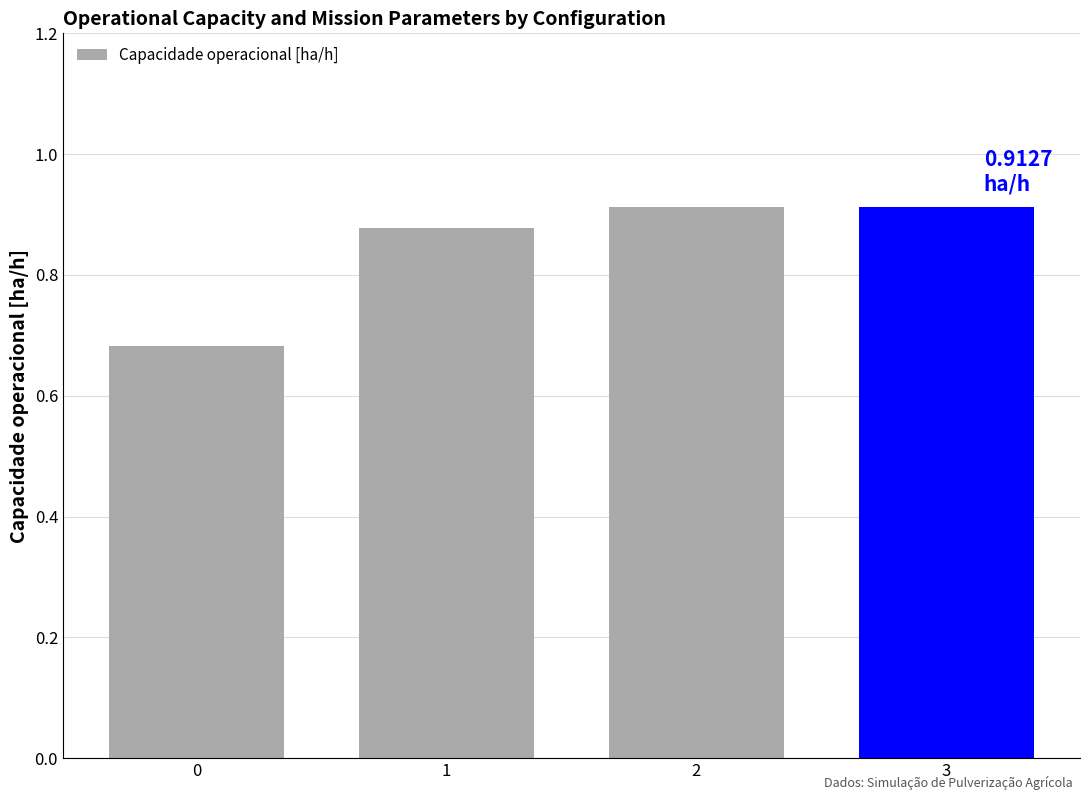

What is the sum of the values at 1 and 0?

1.6